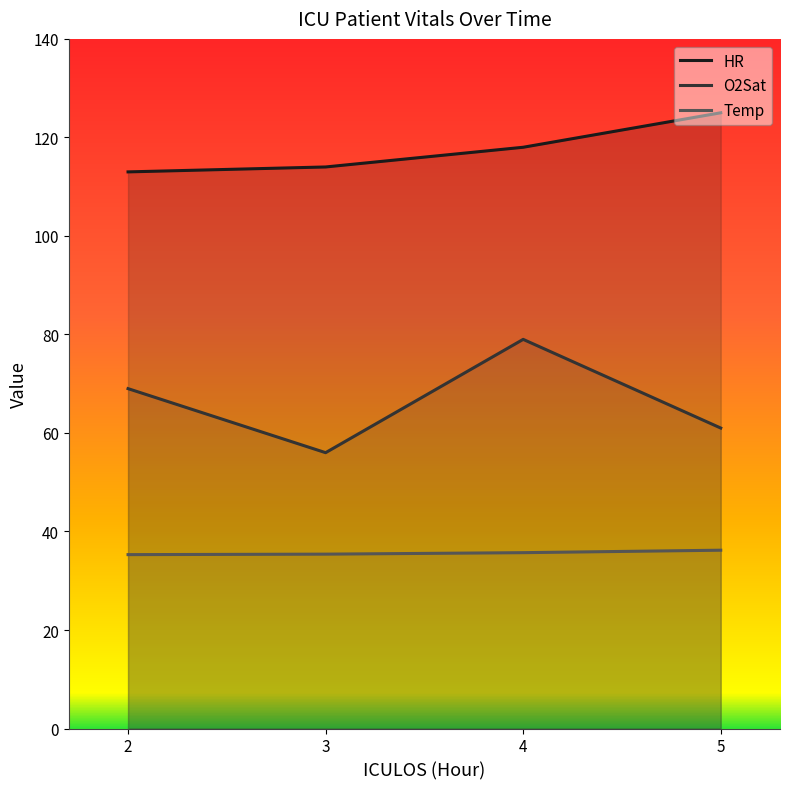

Between 4 and 2, which is larger?

4